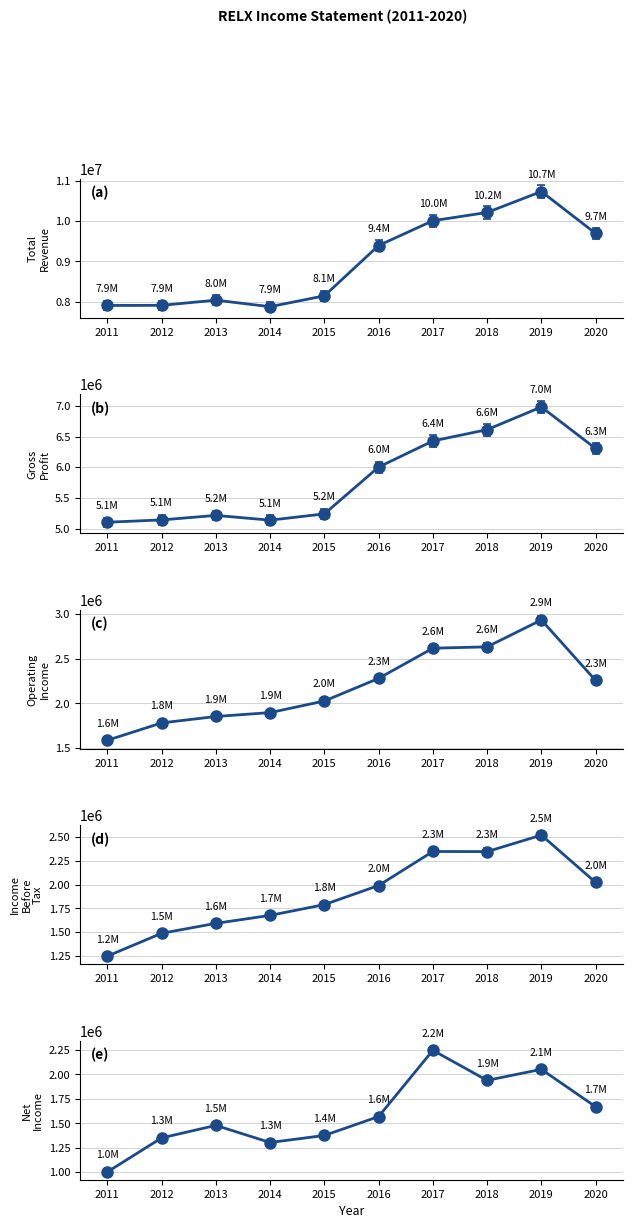

What is the smallest value displayed?

1000800